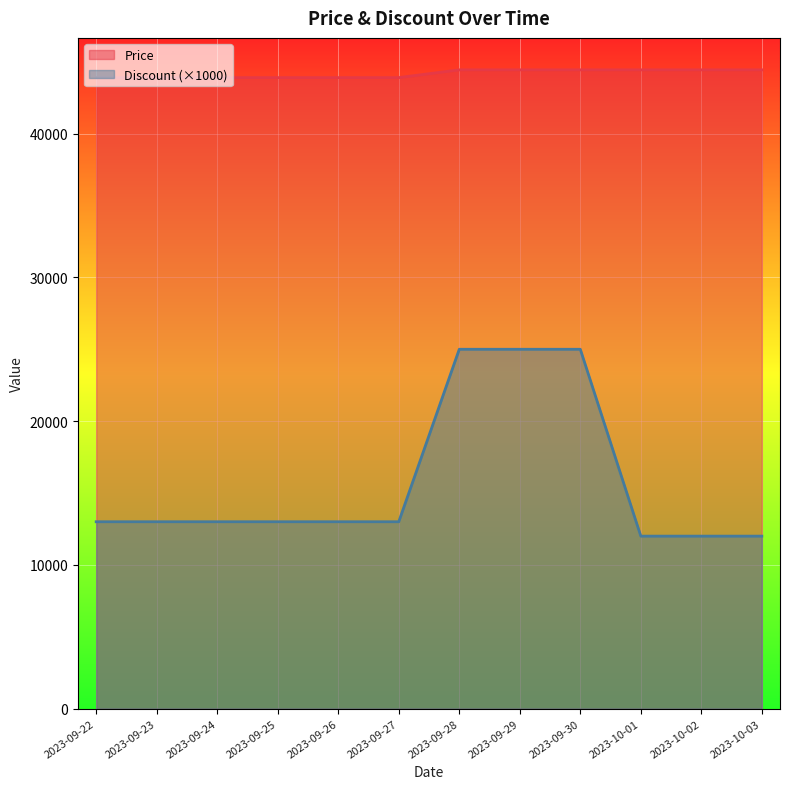

Which series has the largest total across all categories?

Price